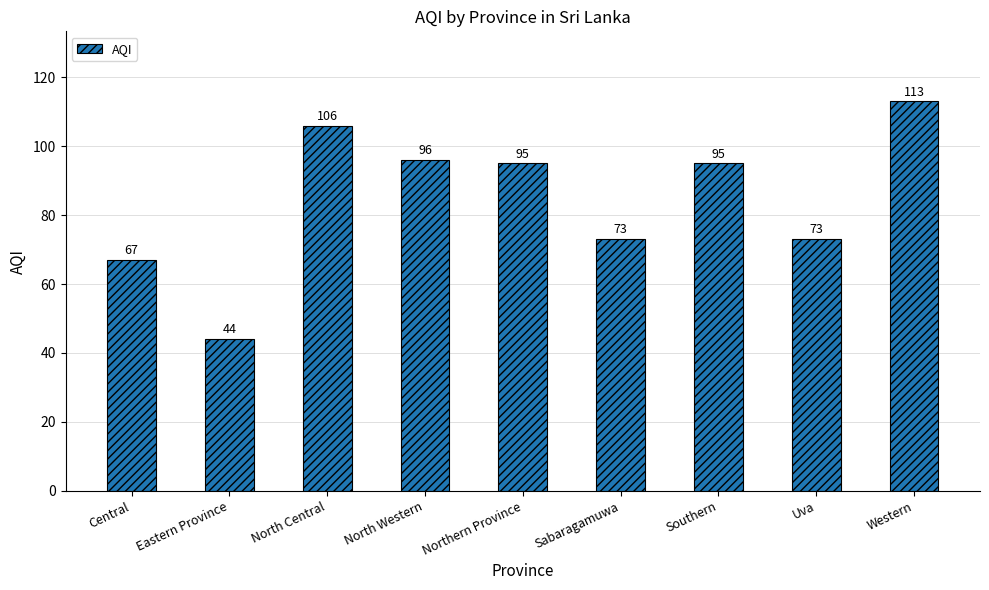

Count the number of categories in the chart.

9